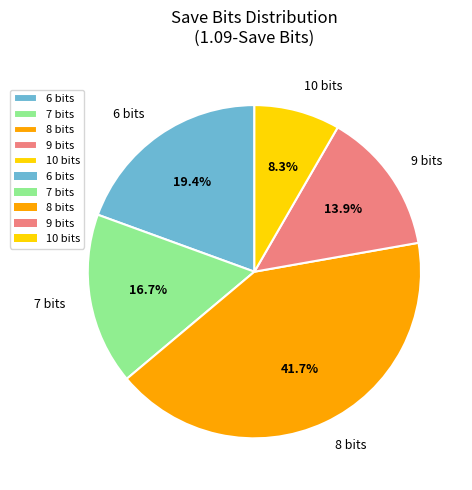

Is the sum of 9 bits and 10 bits greater than half?

No